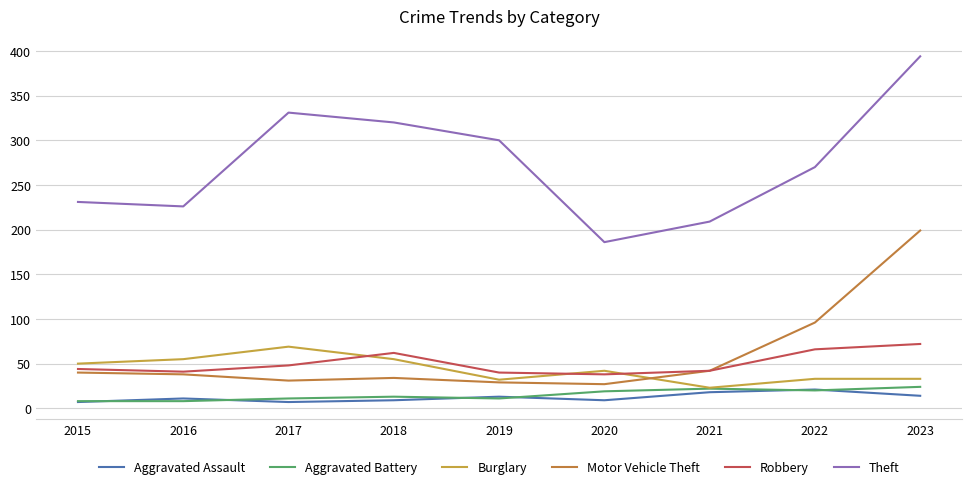

How many lines are shown in the chart?

6